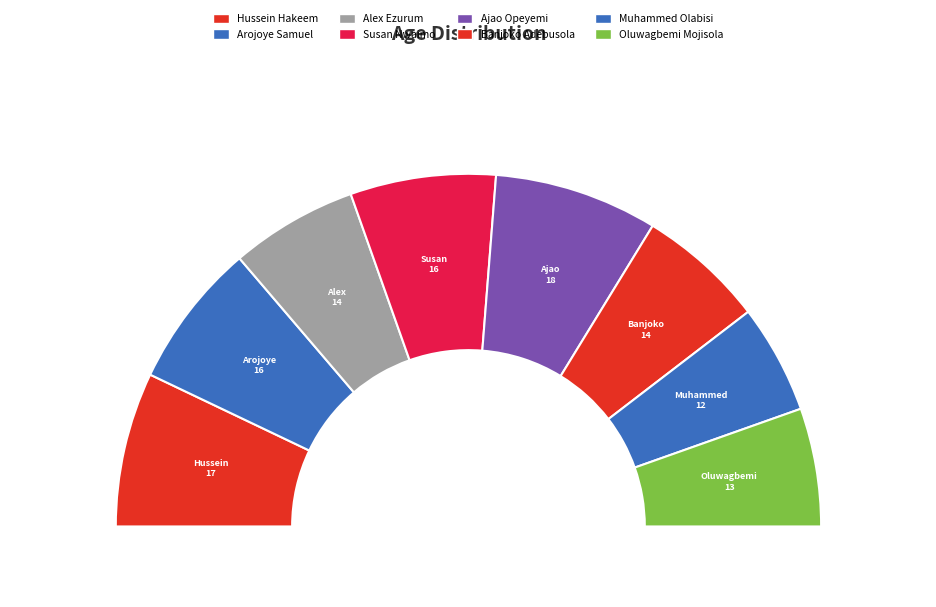

What is the smallest slice in the pie chart?

Muhammed Olabisi